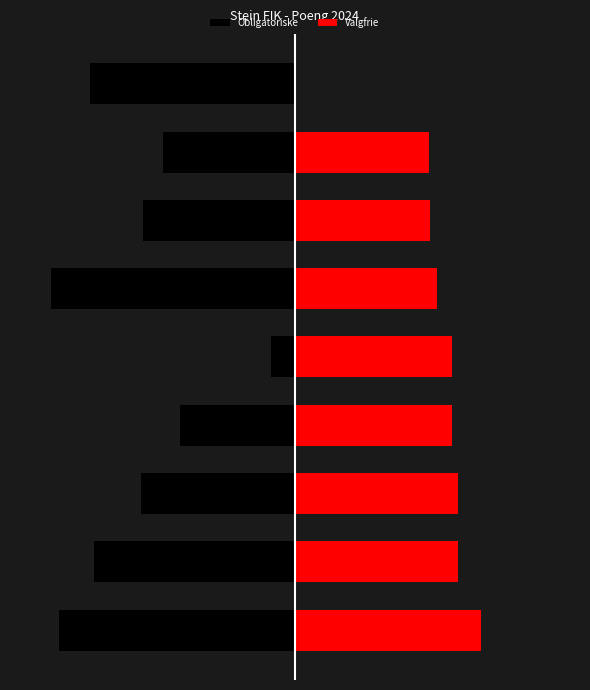

How many categories are shown in the chart?

9